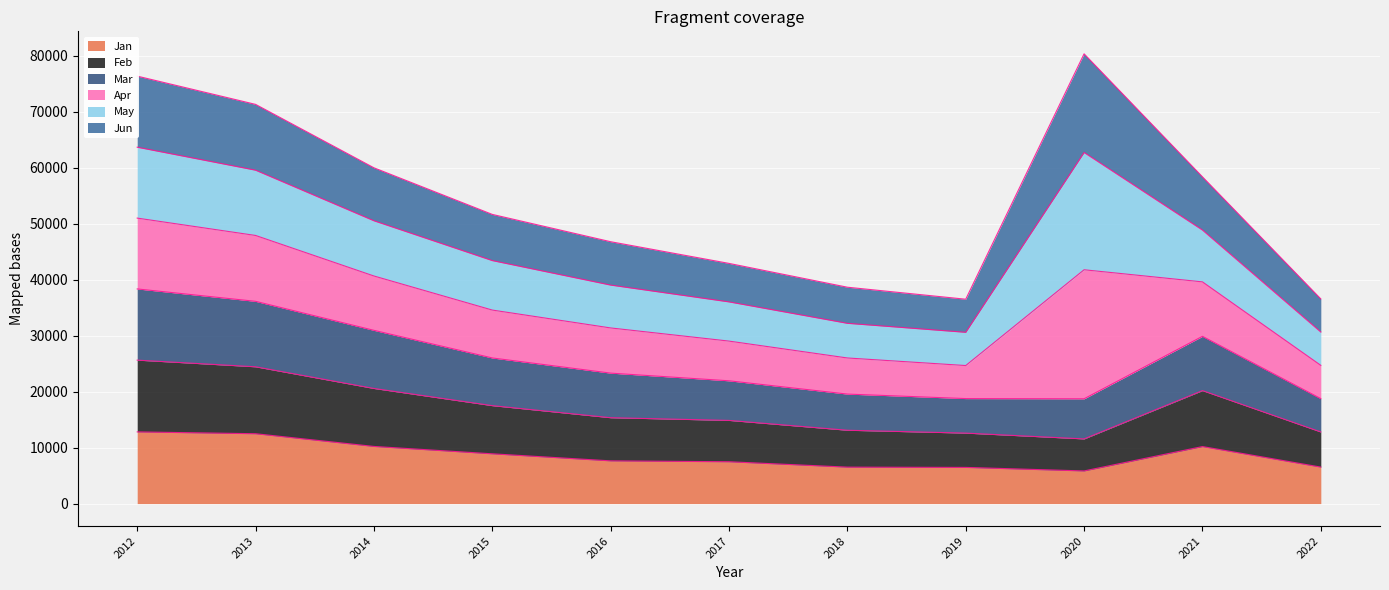

What is the total value across all series at 2022?

36538